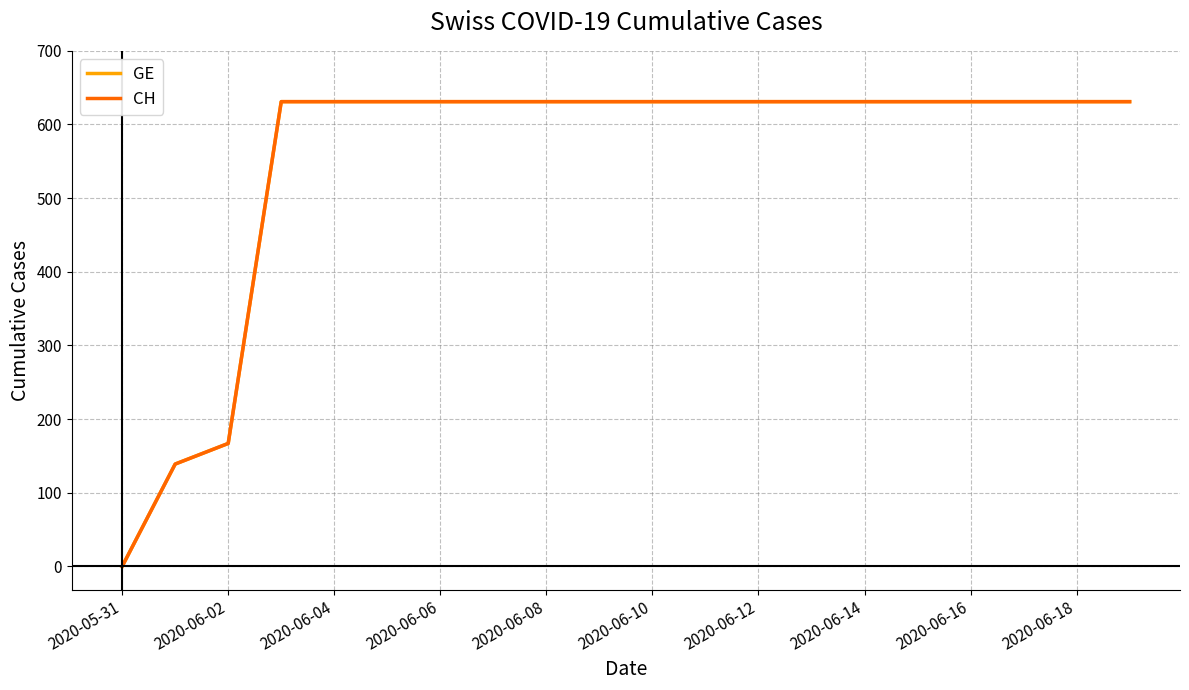

At which category is the sum across all series the highest?

2020-06-06